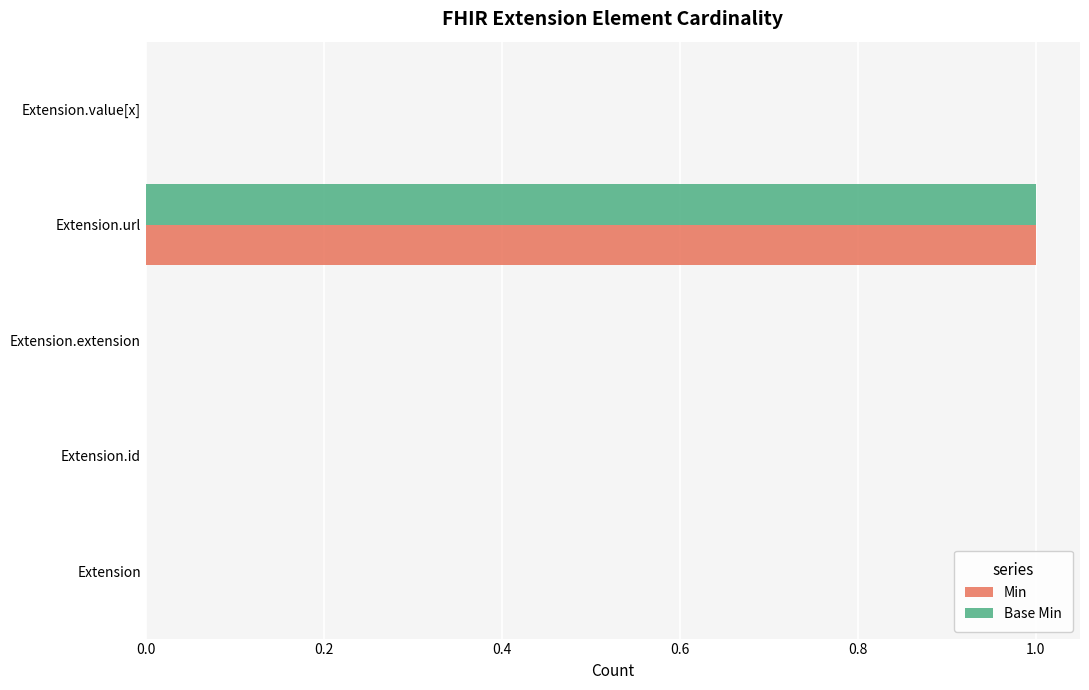

What are all the series names shown in the legend?

Min, Base Min